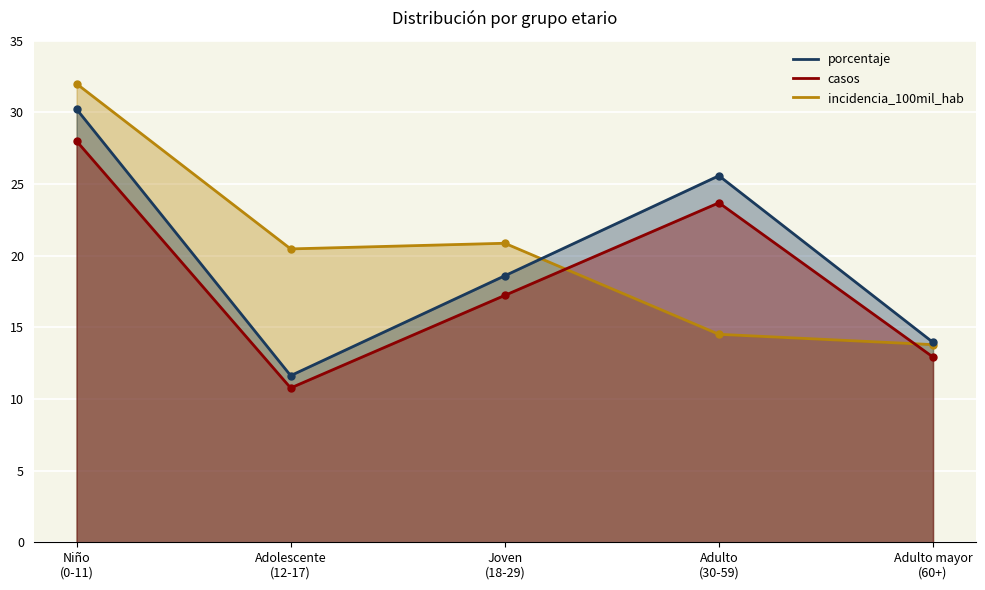

Is the value of casos at Adulto mayor (60+) greater than the value of porcentaje at Adulto mayor (60+)?

No